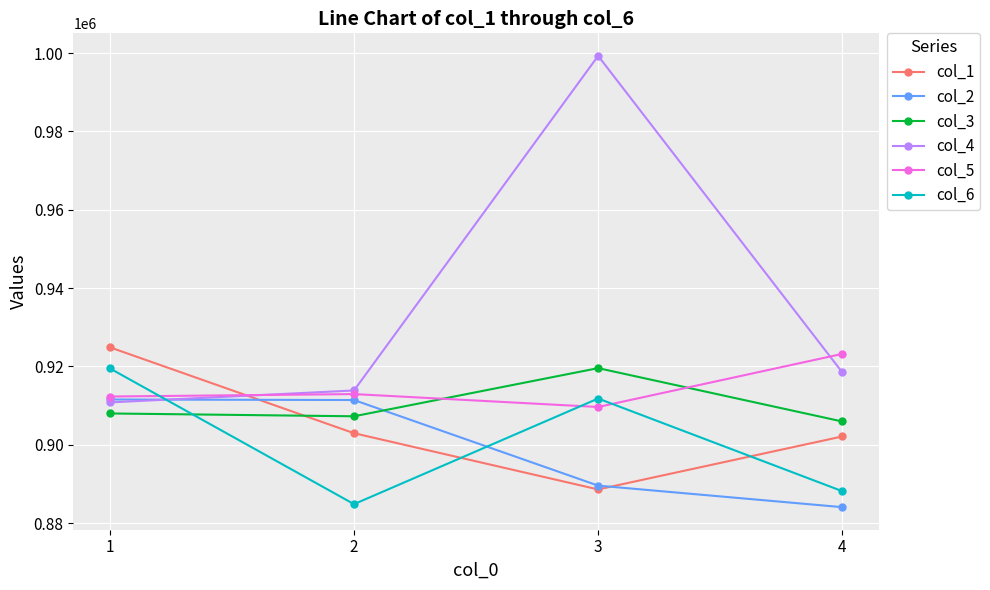

The value of col_1 at 1 is 924875. True or false?

True